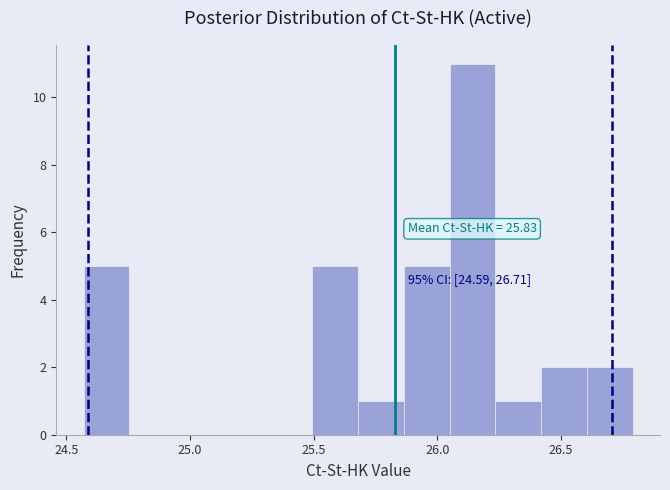

Around what value on the x-axis is the tallest bar? Give the approximate position of its centre, as read against the axis.

26.15